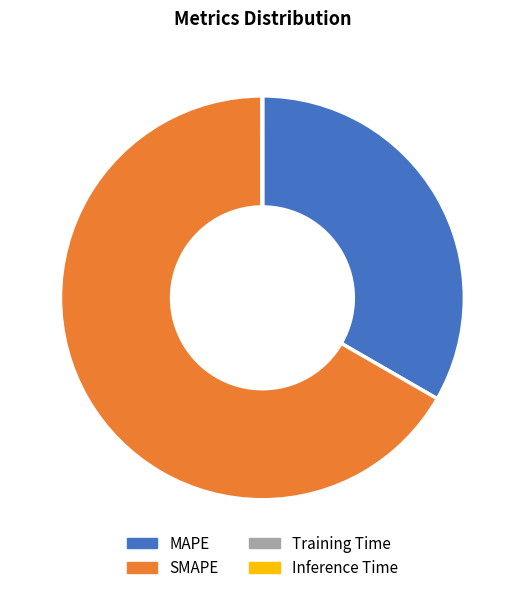

The SMAPE slice represents 76% of the pie. True or false?

False